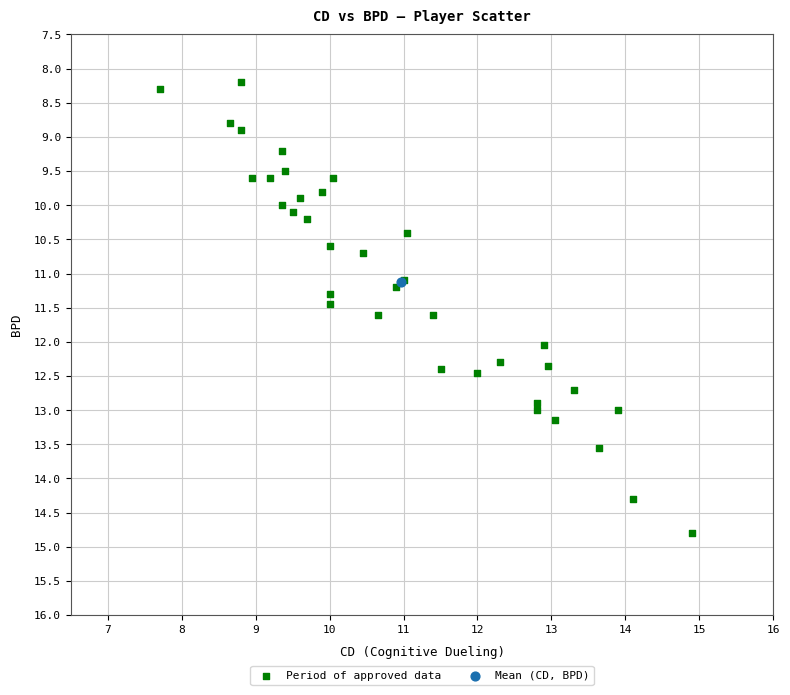

What are all the series names shown in the legend?

Period of approved data, Mean (CD, BPD)